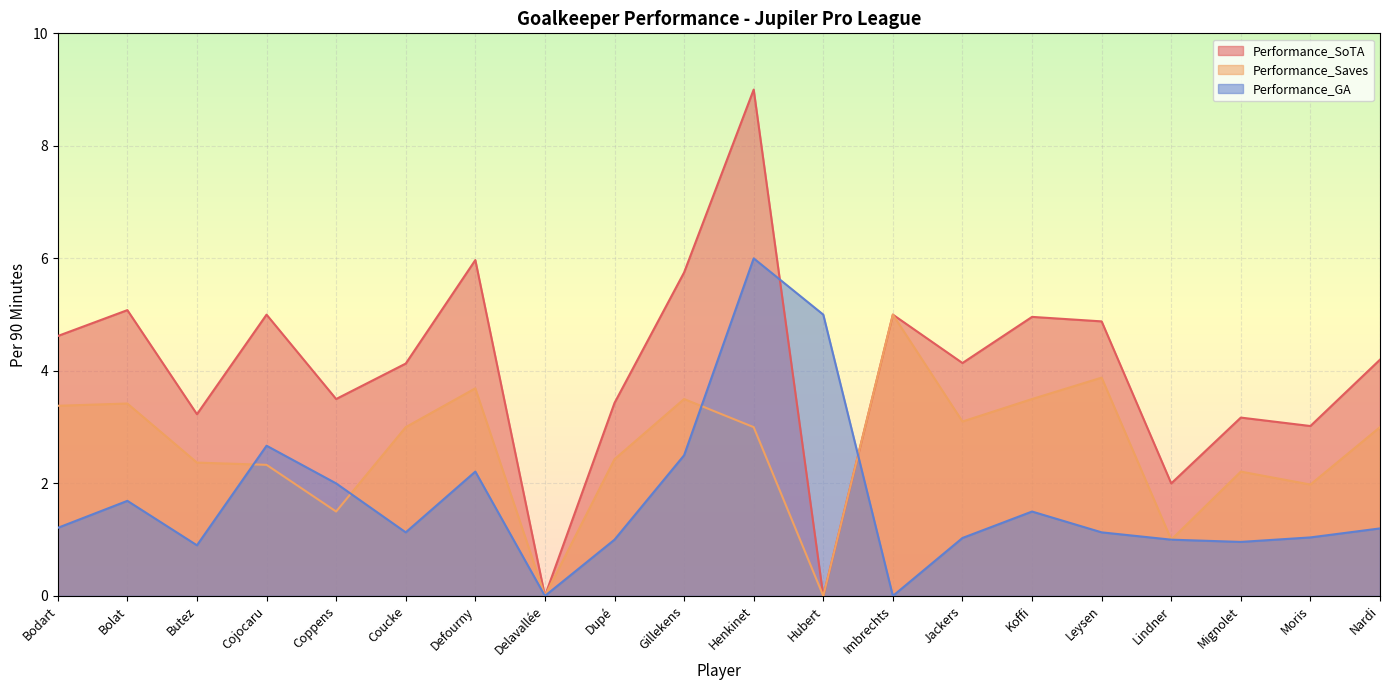

Which label corresponds to the largest value in the chart?

Henkinet